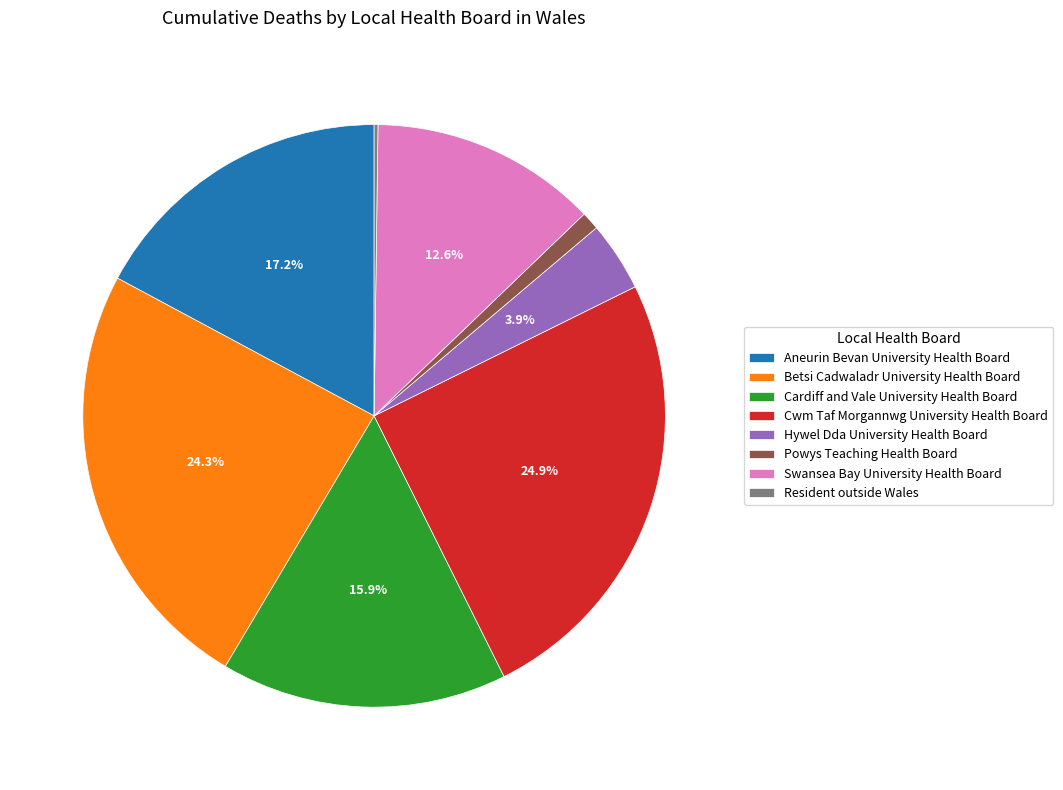

Is there any slice that represents more than half of the pie?

No